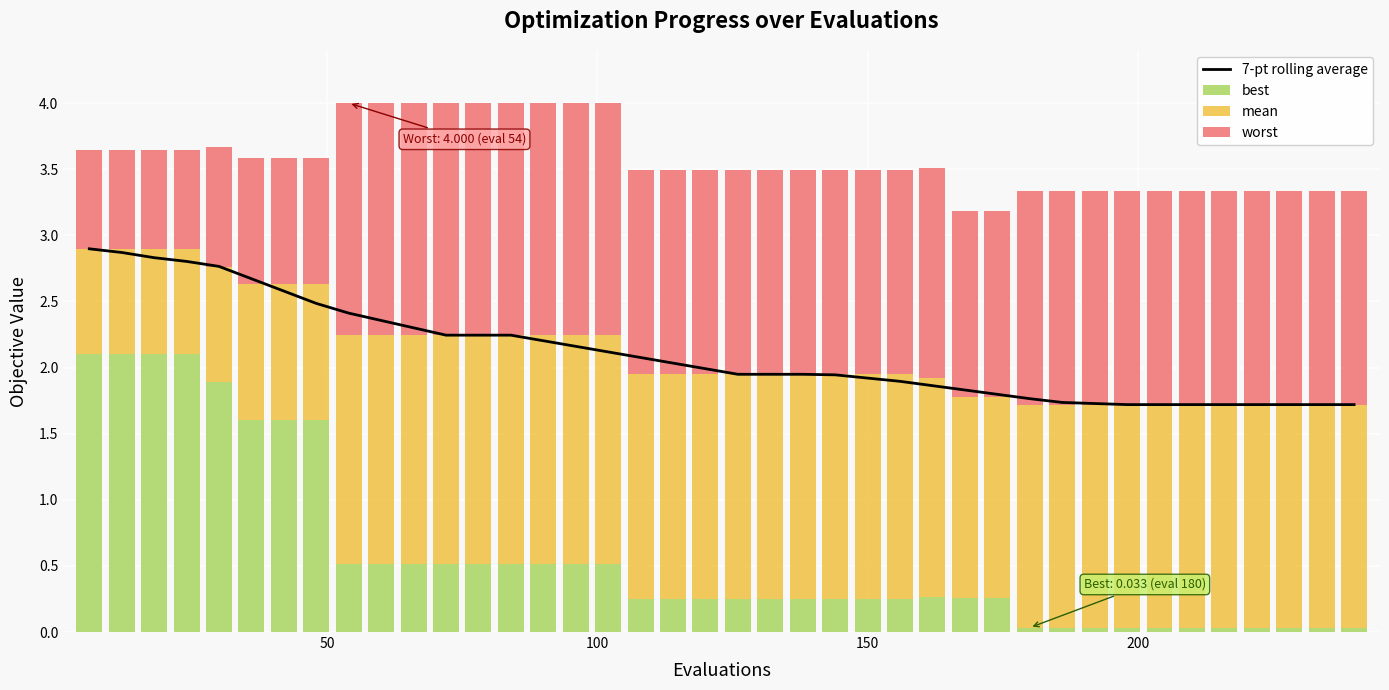

What is the maximum value for best?

2.1